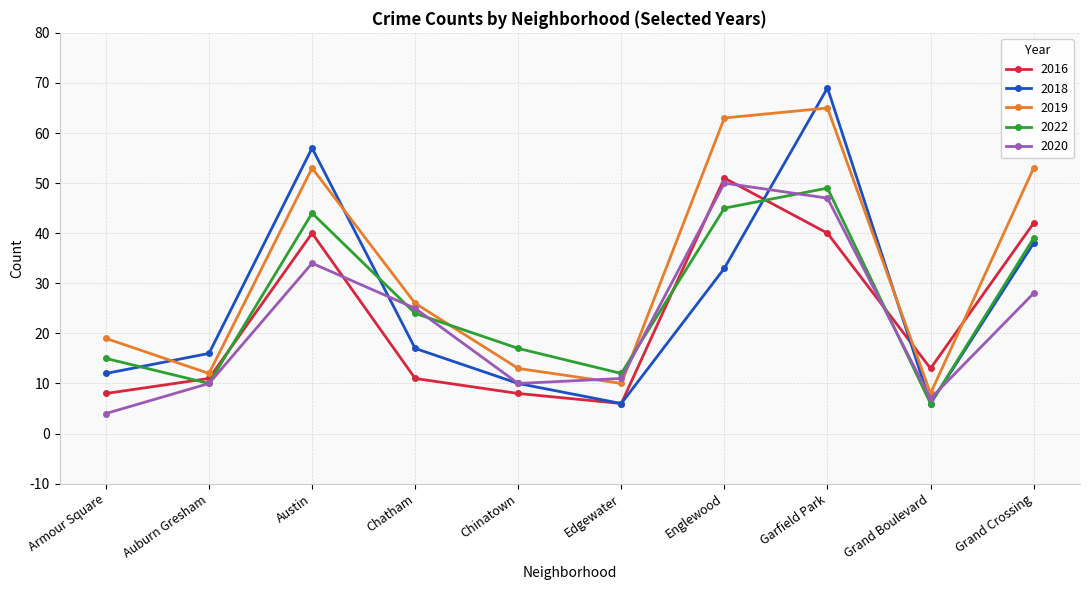

Is the value of 2022 at Austin greater than the value of 2018 at Grand Crossing?

Yes